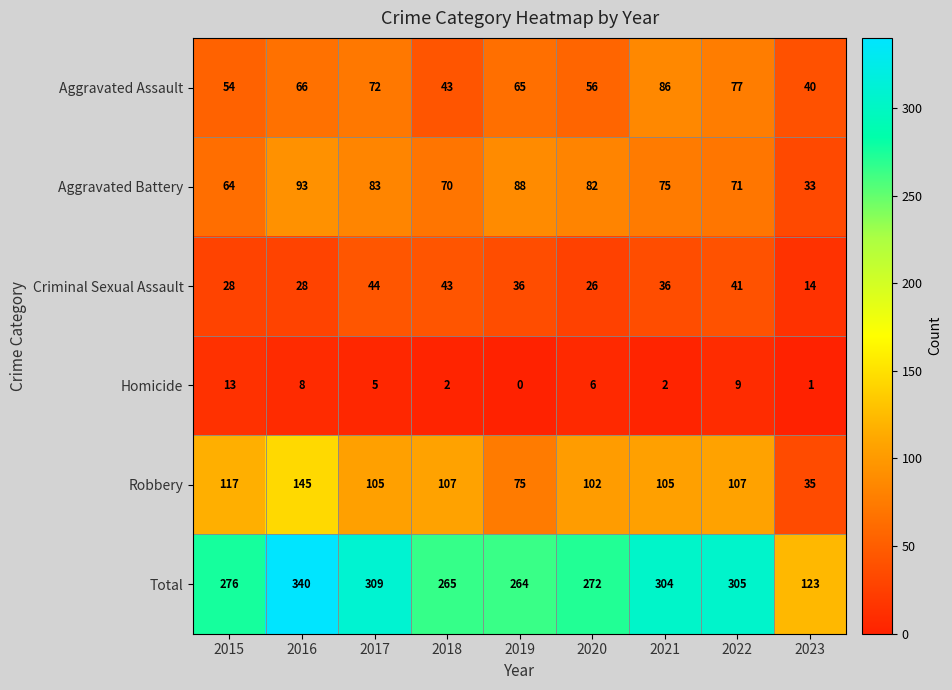

Rank the series by their maximum value, from highest to lowest.

Total, Robbery, Aggravated Battery, Aggravated Assault, Criminal Sexual Assault, Homicide